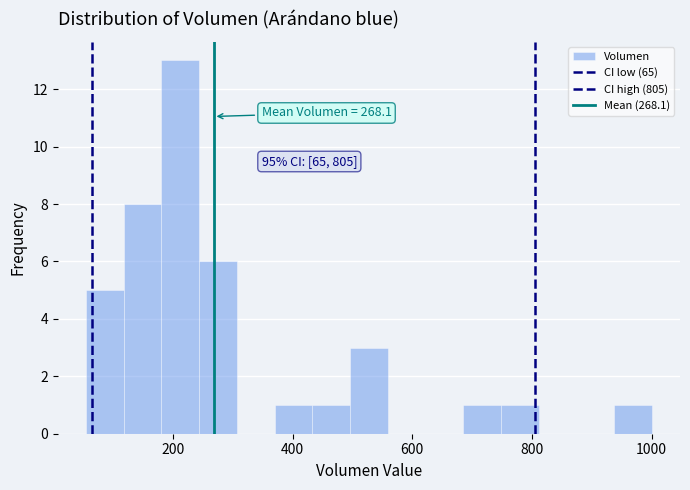

Read against the x-axis, roughly where is the centre of the tallest bar?

220